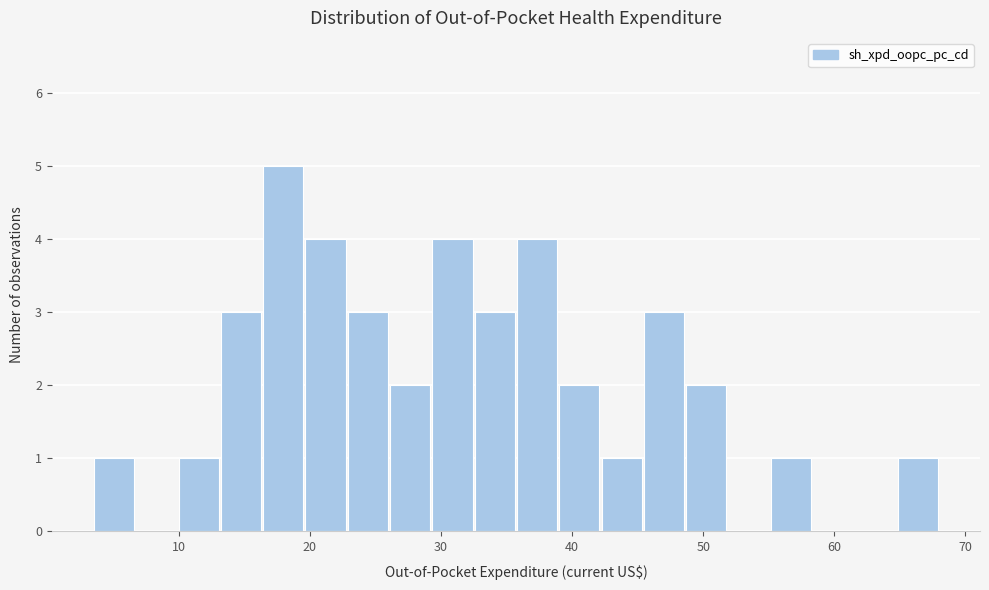

Read against the x-axis, roughly where is the centre of the tallest bar?

18